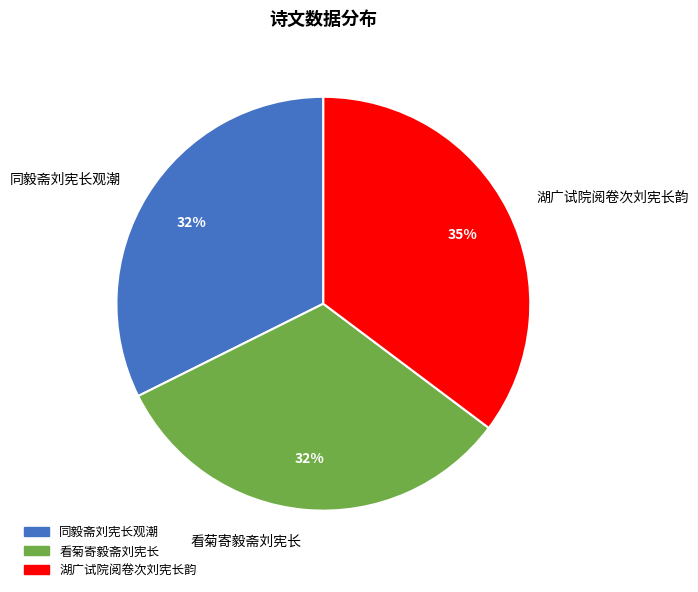

Approximately how many times larger is the value at 同毅斋刘宪长观潮 compared to 湖广试院阅卷次刘宪长韵?

0.9